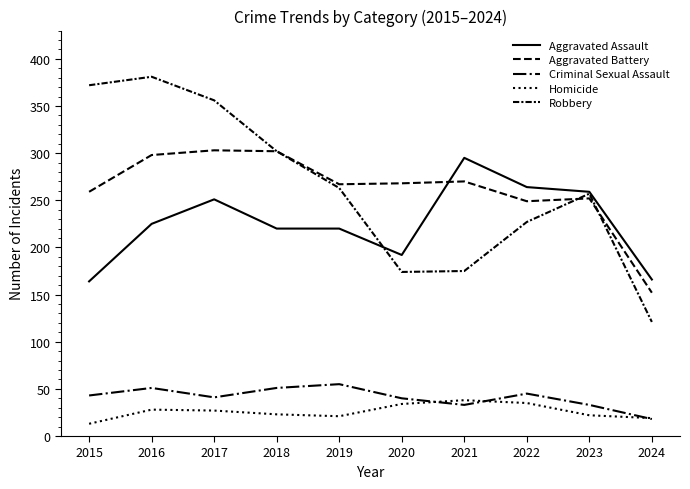

What is the difference between the Robbery values at 2015 and 2021?

197